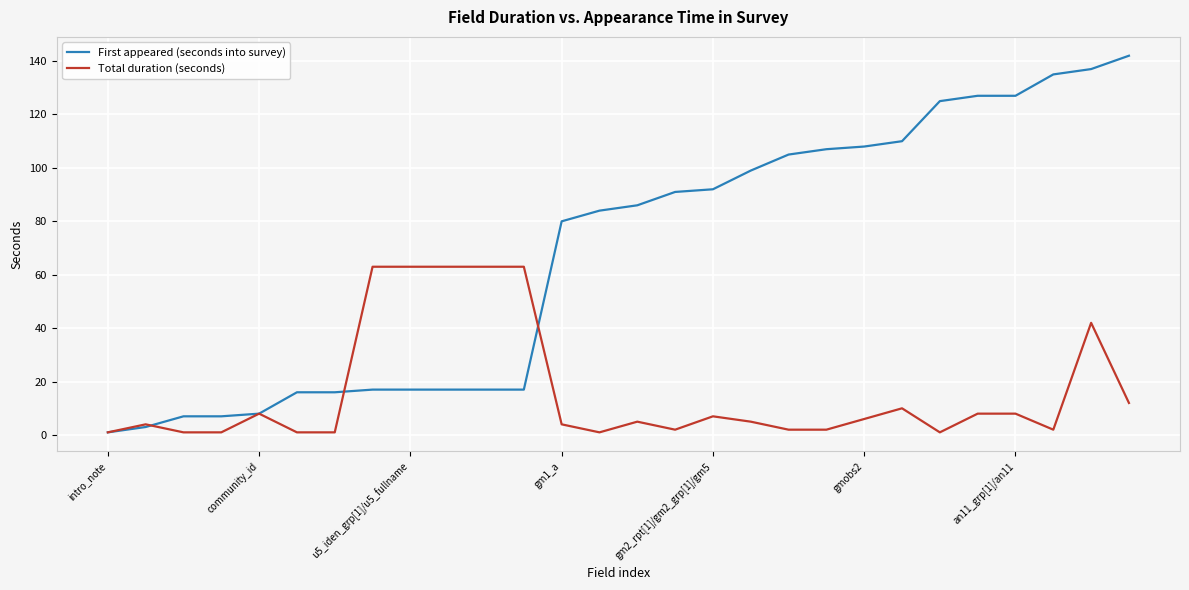

How many series are shown in this chart?

2